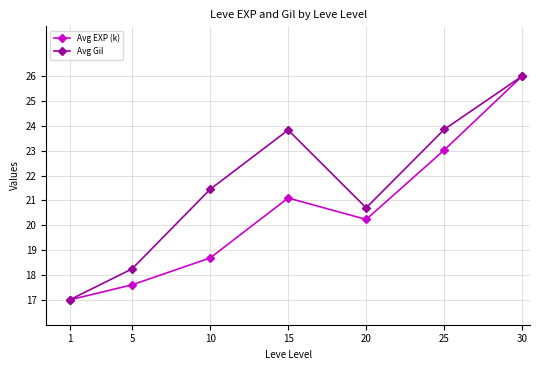

Rank the series by their average value, from highest to lowest.

Avg Gil, Avg EXP (k)